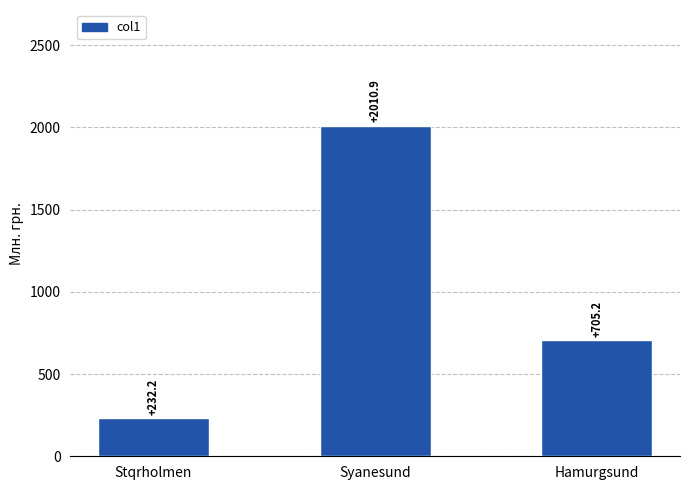

At which label is the value closest to 1121?

Hamurgsund